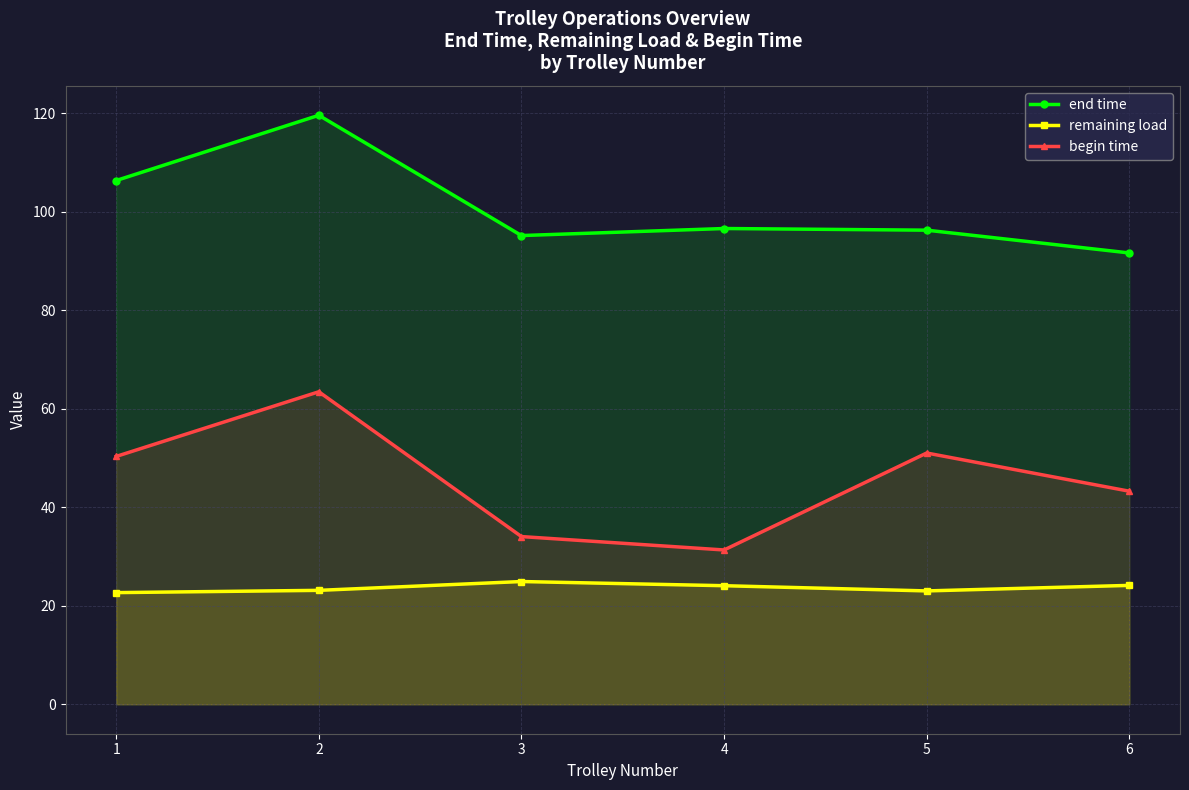

What is the difference between the maximum and minimum values in the begin time series?

32.1